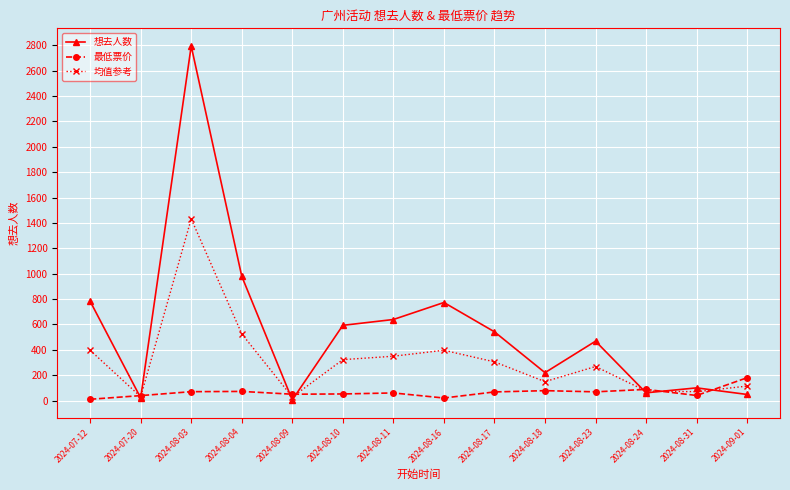

Which series has the widest spread of values?

想去人数